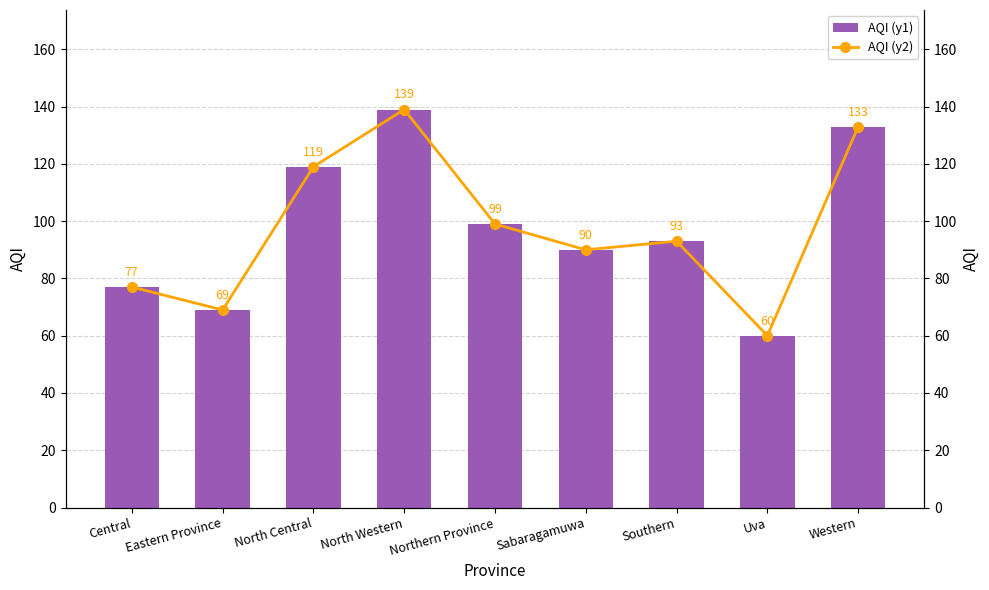

At which label does AQI (y2) first exceed 93?

North Central